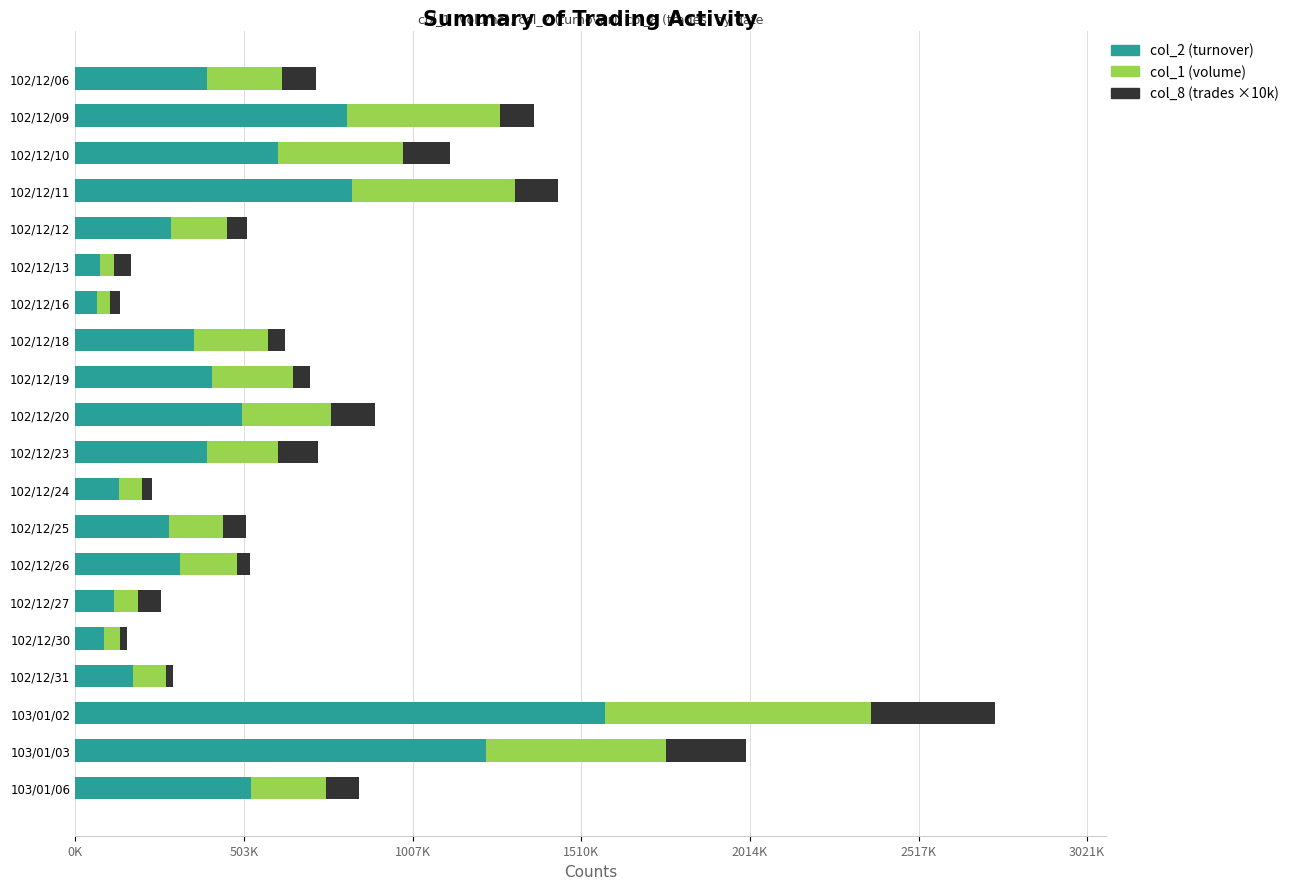

What are all the series names shown in the legend?

col_2 (turnover), col_1 (volume), col_8 (trades ×10k)